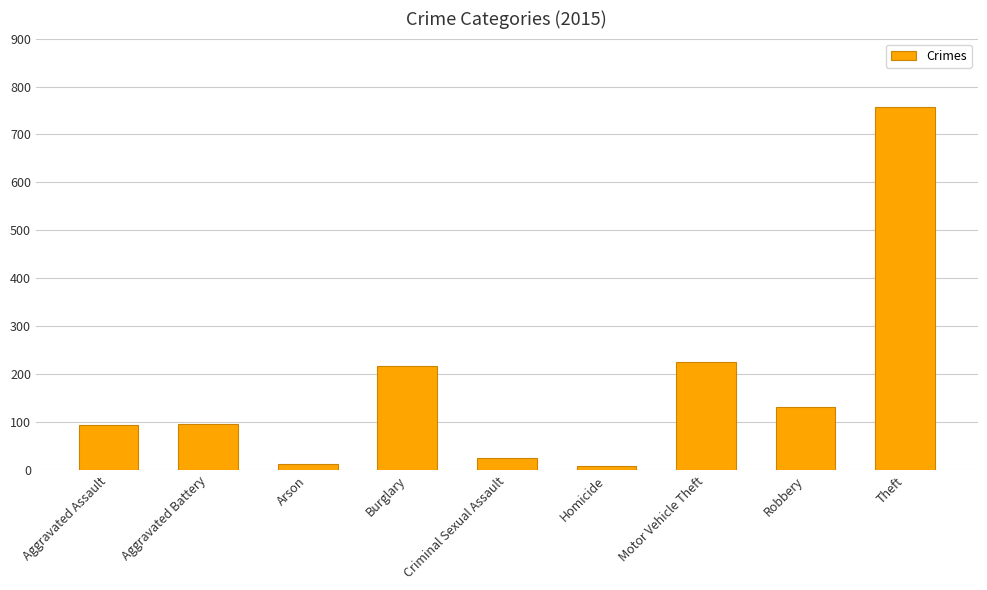

How many categories are shown in the chart?

9